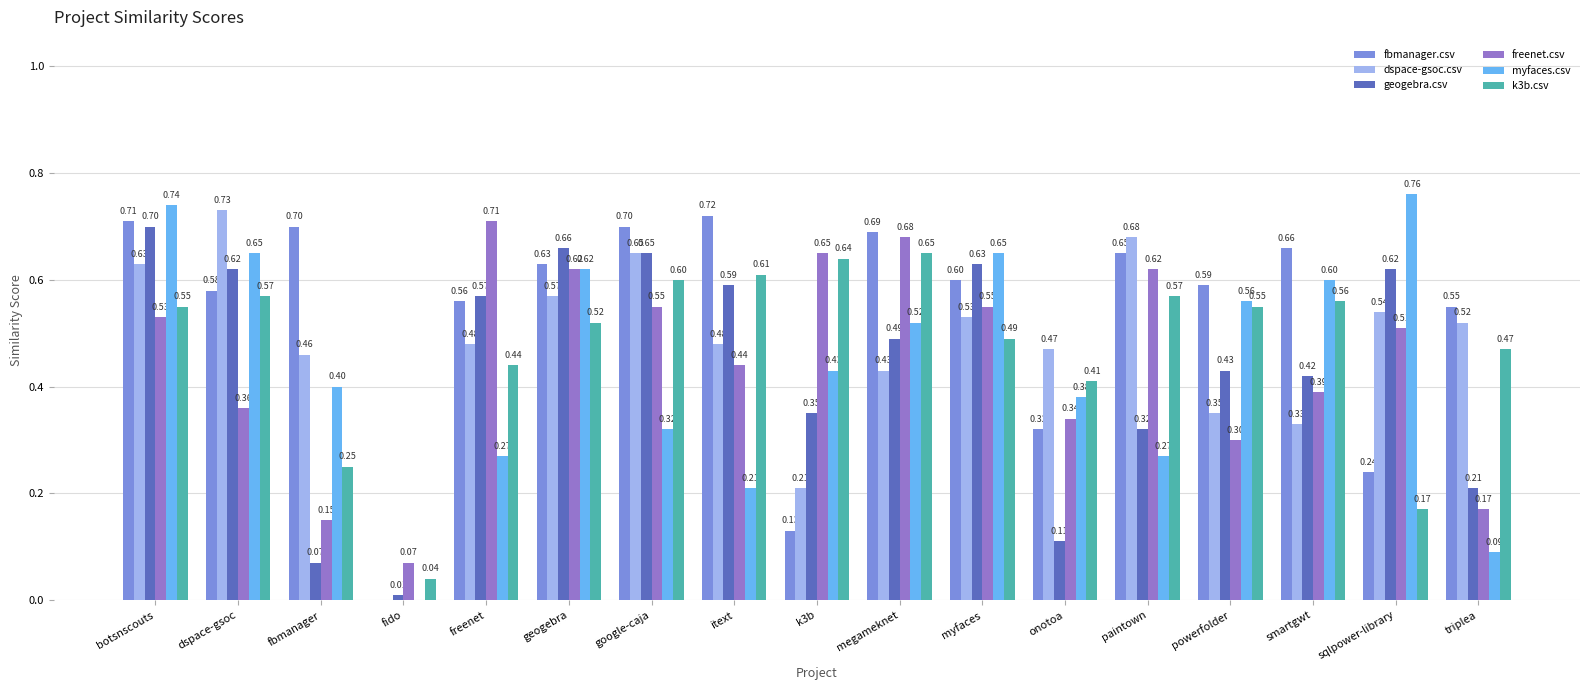

Which series changed the most between google-caja and smartgwt?

dspace-gsoc.csv